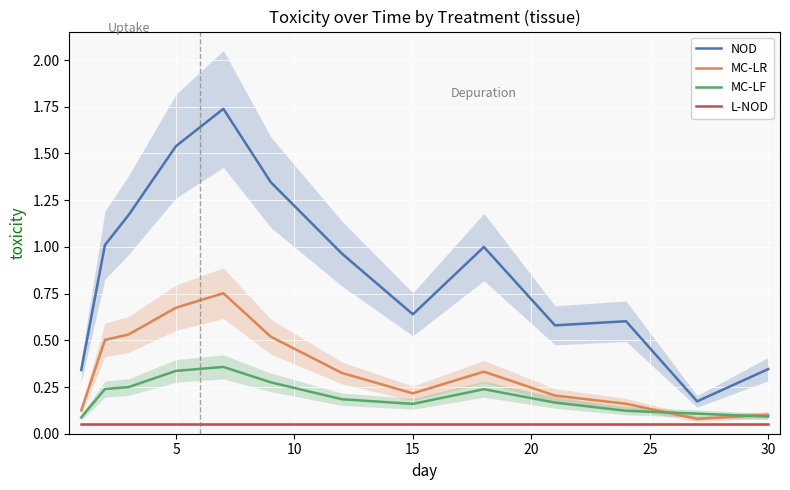

True or false: NOD and MC-LF intersect in this chart.

False